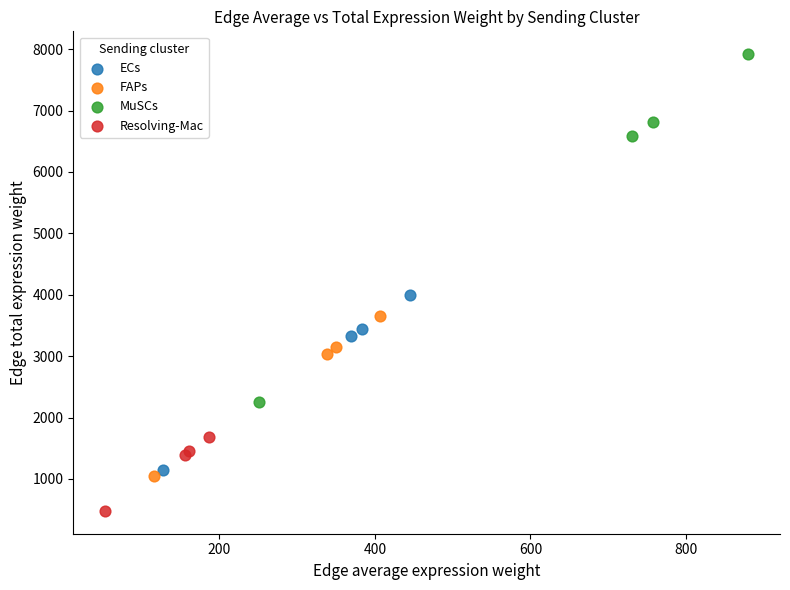

Which series contains the lowest Y value?

Resolving-Mac